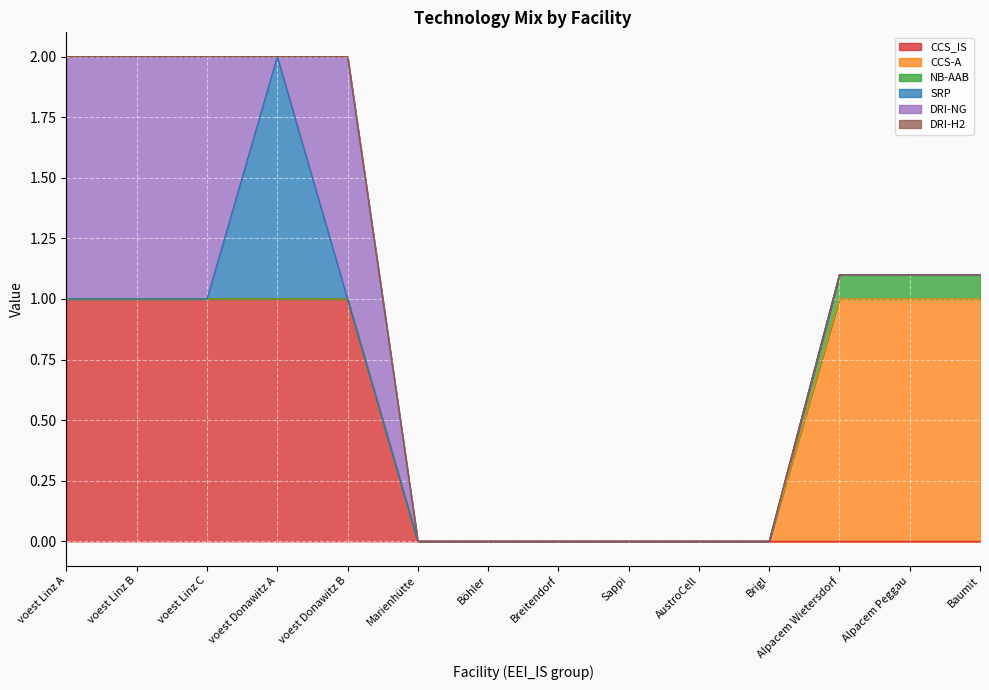

Is the value of NB-AAB at voest Linz B greater than the value of DRI-H2 at Baumit?

No